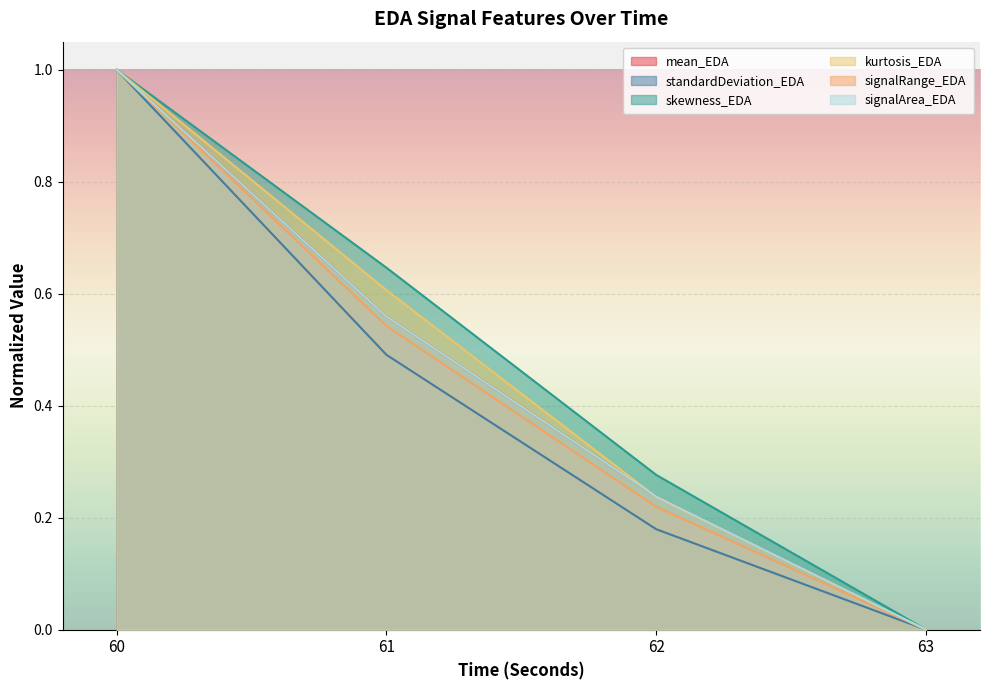

True or false: skewness_EDA and standardDeviation_EDA intersect in this chart.

False